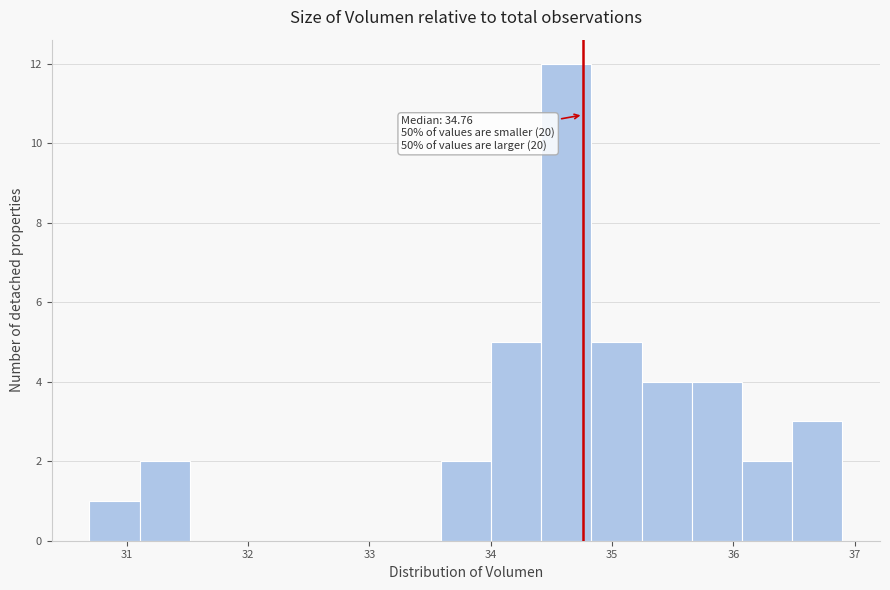

Over which range of the x-axis is the bar tallest?

34.4 to 34.8